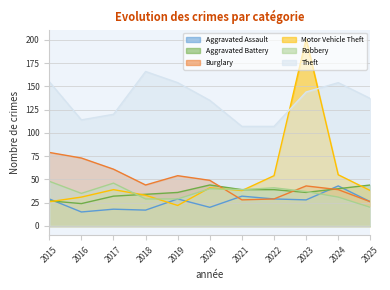

What is the value of the Motor Vehicle Theft point at the 11th from the left?

38